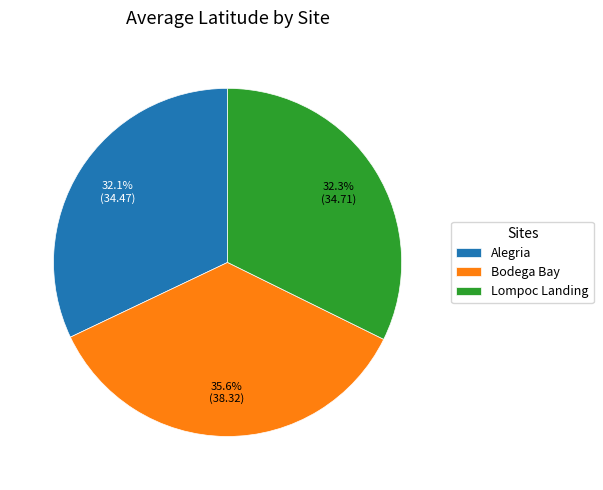

How many slices are in this pie chart?

3